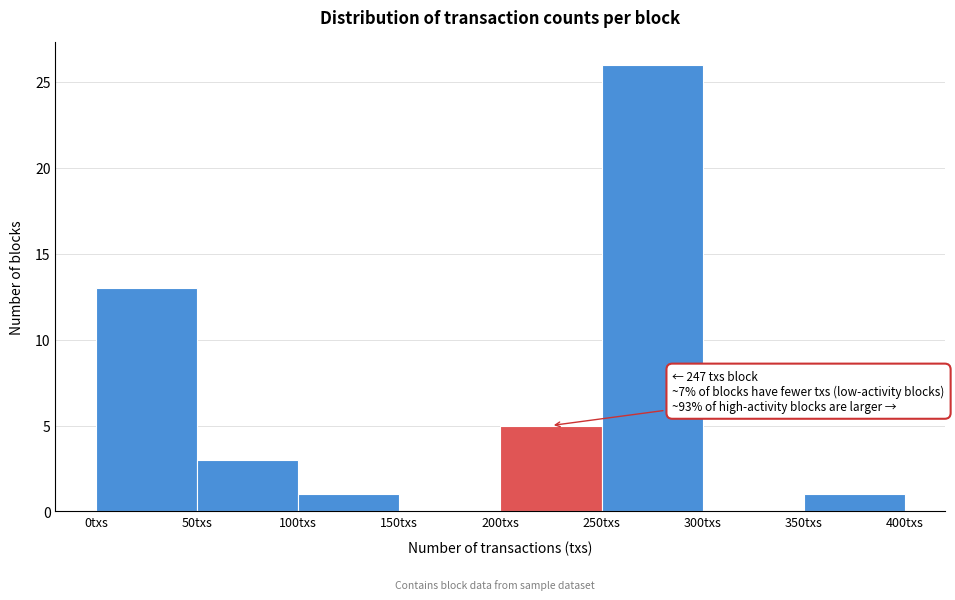

Which range on the x-axis has the tallest bar?

250 to 300